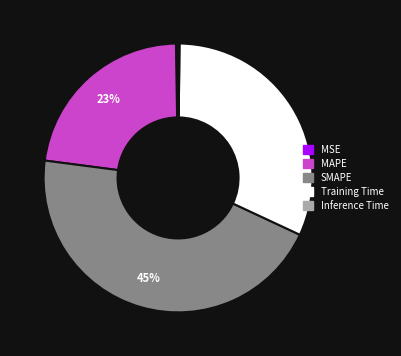

Is there a majority slice in this chart?

No